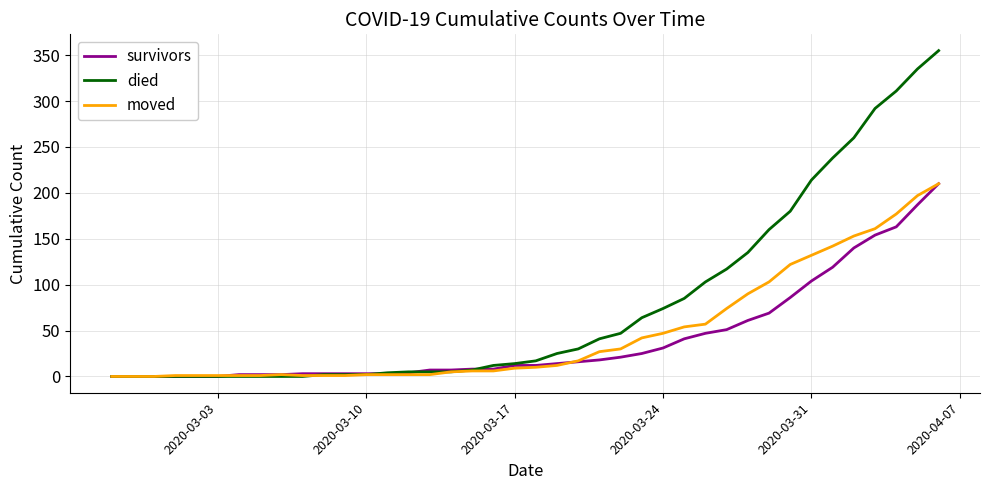

What is the greatest value displayed?

355